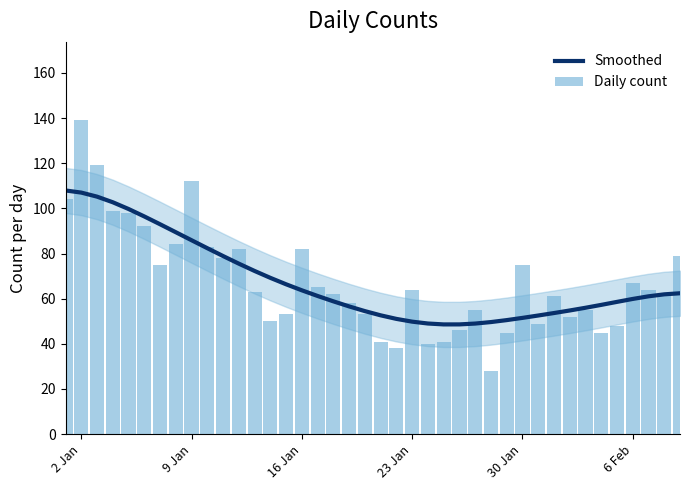

Is it true that Smoothed equals 49.8 at 23 Jan?

True